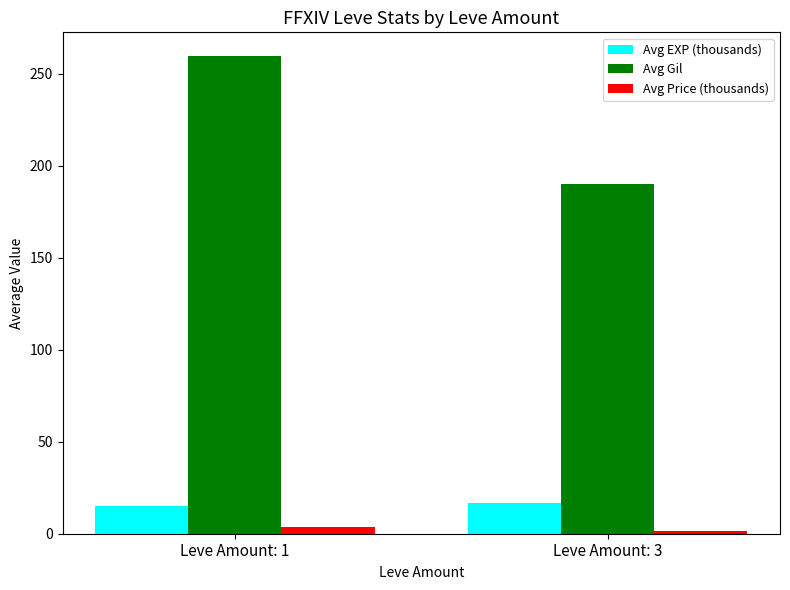

At which label does Avg Price (thousands) first exceed 3?

Leve Amount: 1